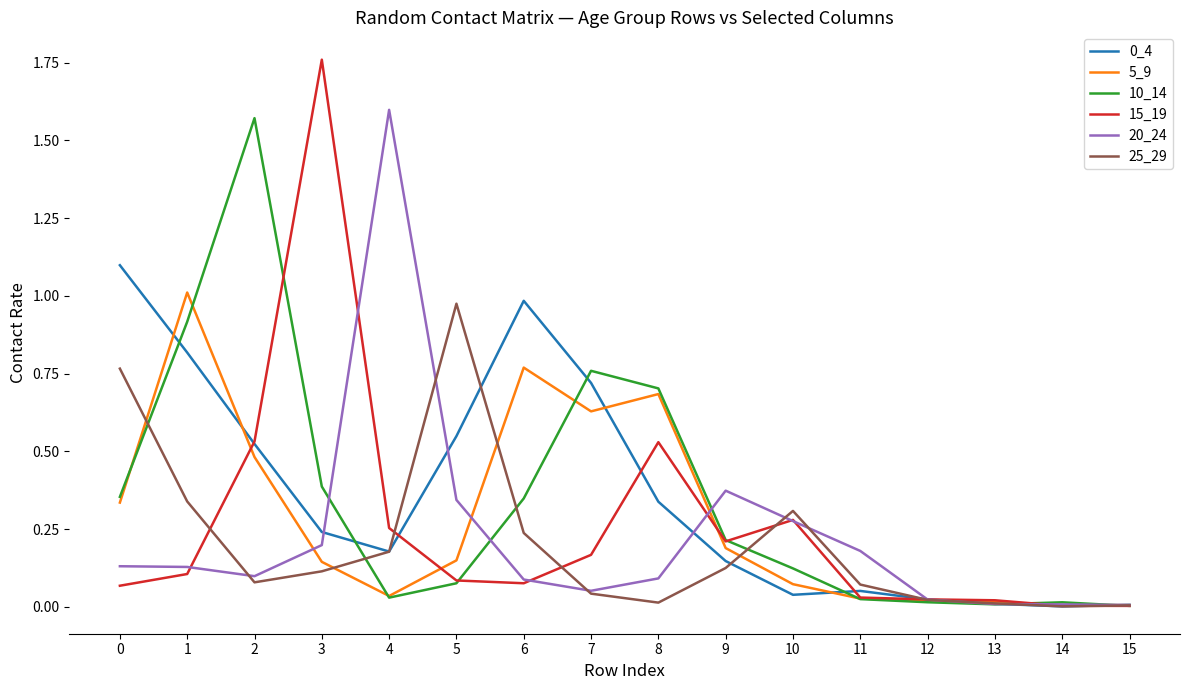

The value of 20_24 at 1 is 0.1. True or false?

True